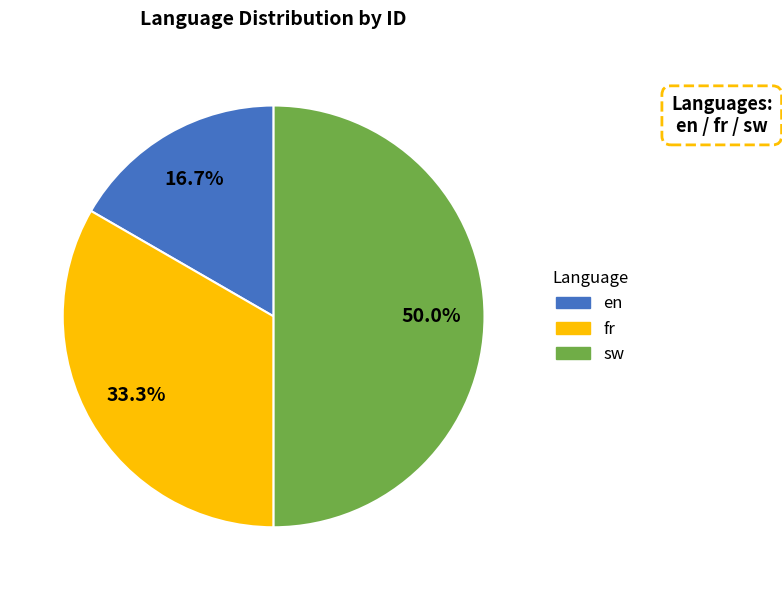

The en slice represents 17% of the pie. True or false?

True